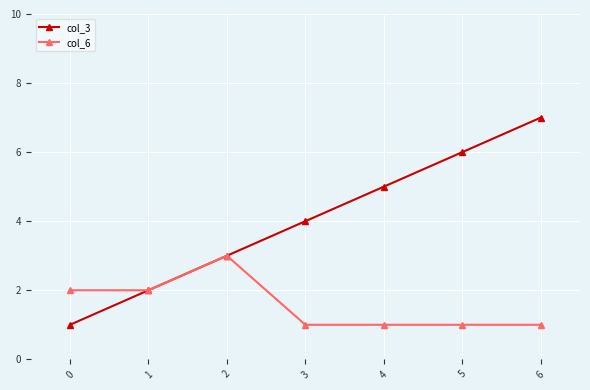

At which category is the sum across all series the highest?

6